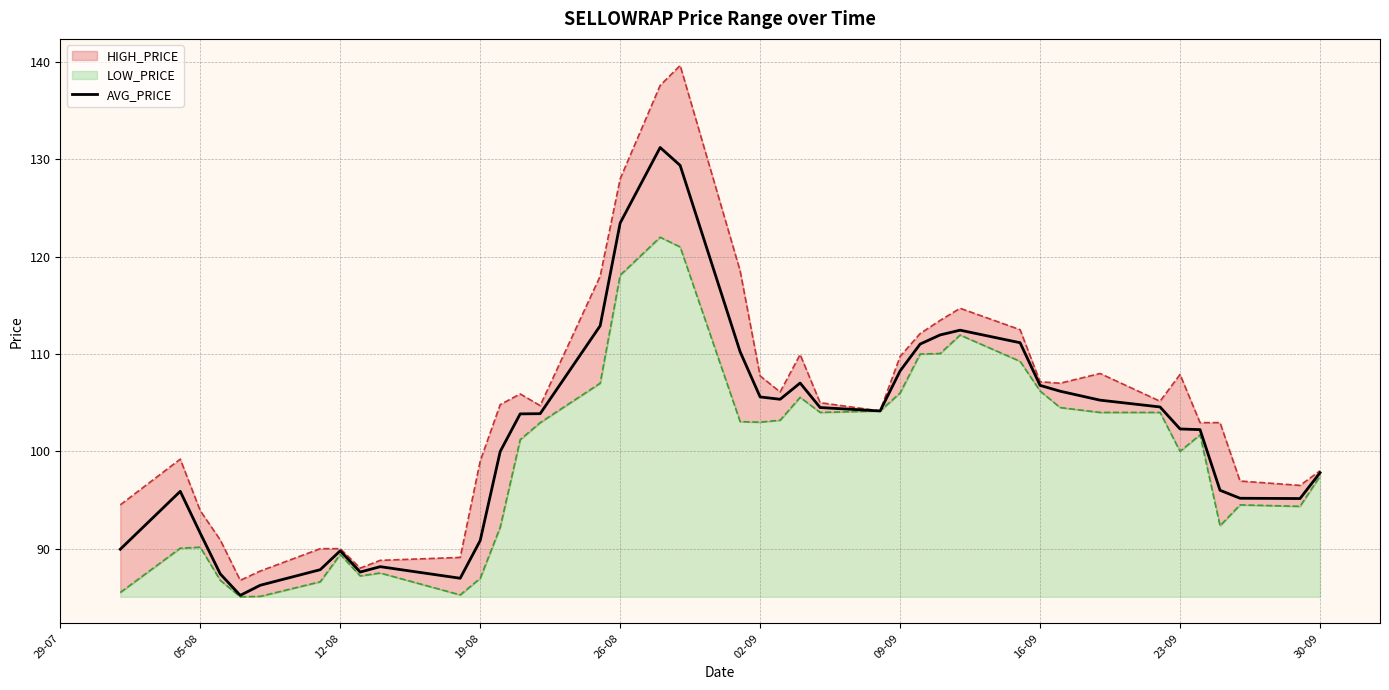

The value of AVG_PRICE at 05-08 is 91.6. True or false?

True